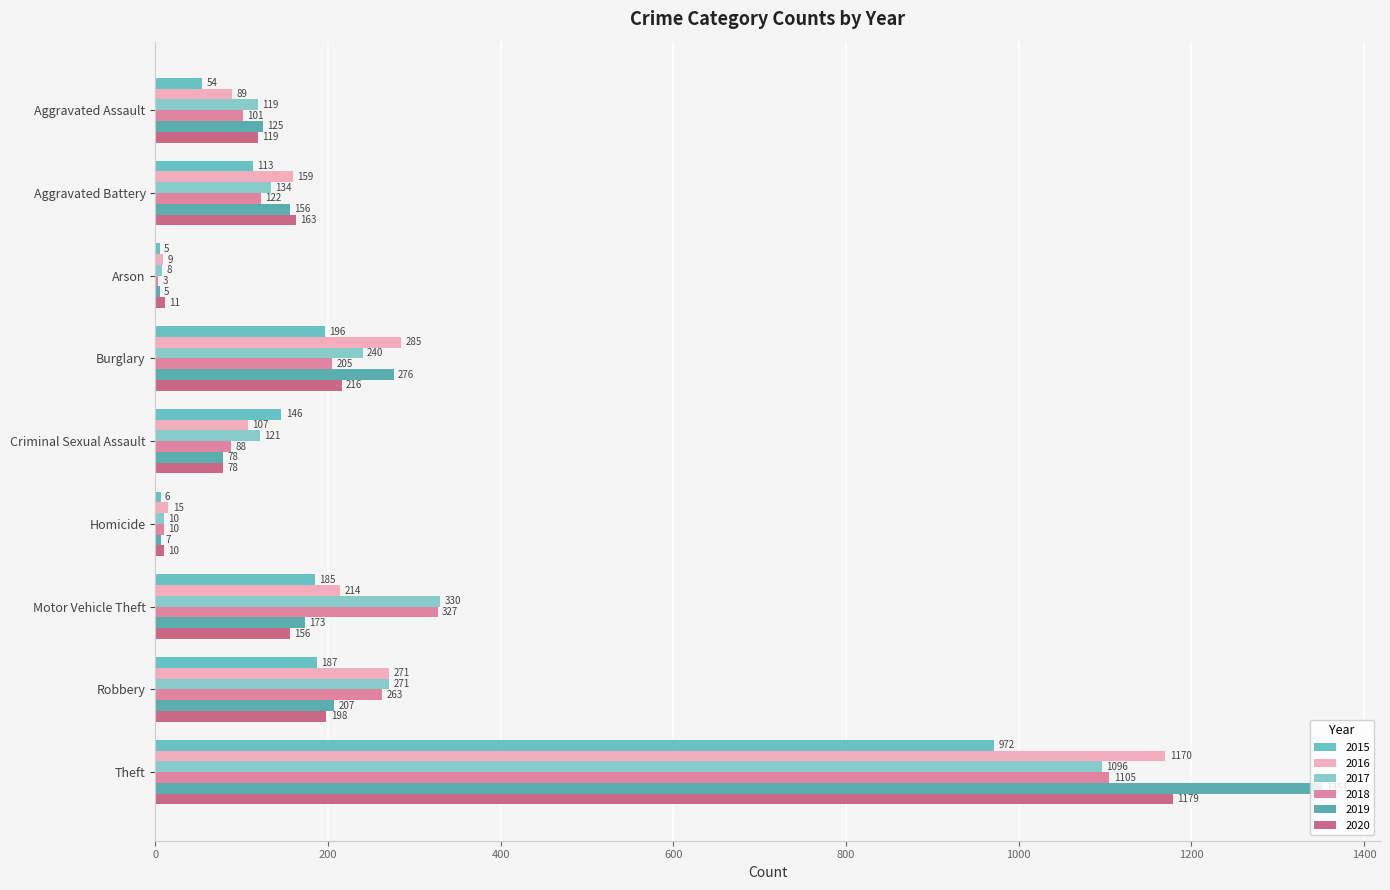

Count the number of data series in this chart.

6